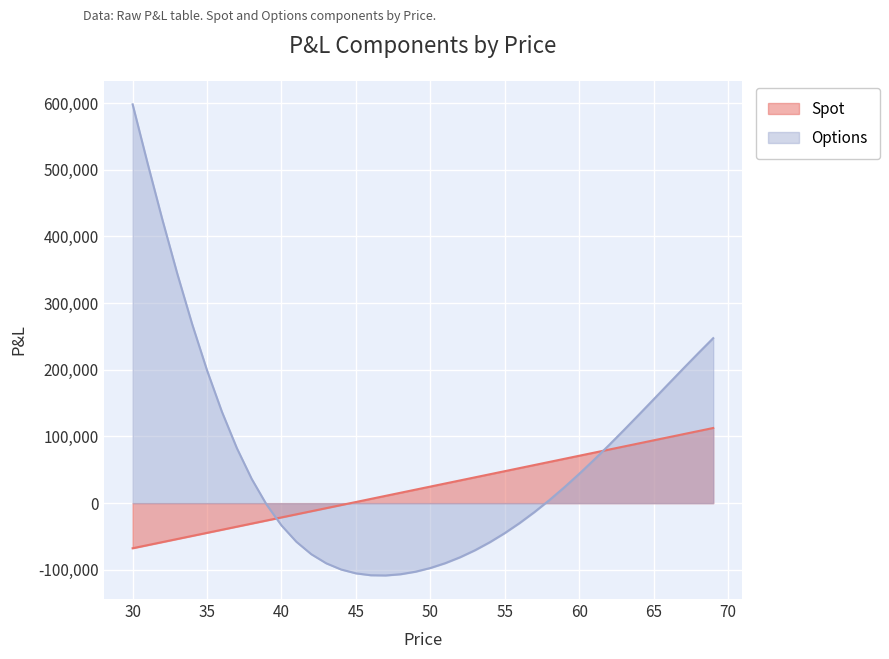

Does the chart display data point markers on the line(s)?

No